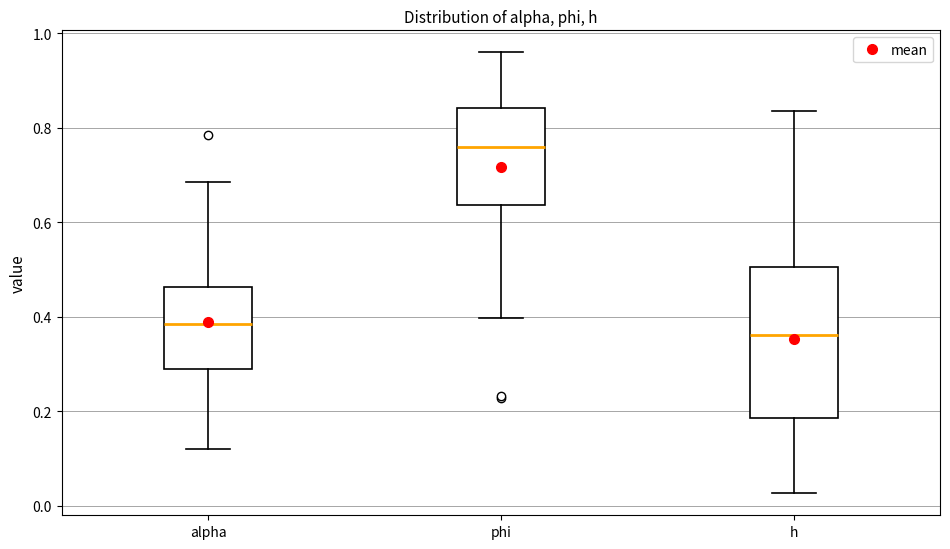

Reading left to right, read every box against the y-axis: the position of its median line, the range the box covers, and the ends of its whiskers. The values are not printed on the chart, so give them approximately, as read against the axis.

alpha: median 0.38, box 0.30 to 0.46, whiskers 0.12 to 0.68
phi: median 0.76, box 0.64 to 0.84, whiskers 0.40 to 0.96
h: median 0.36, box 0.18 to 0.50, whiskers 0.02 to 0.84